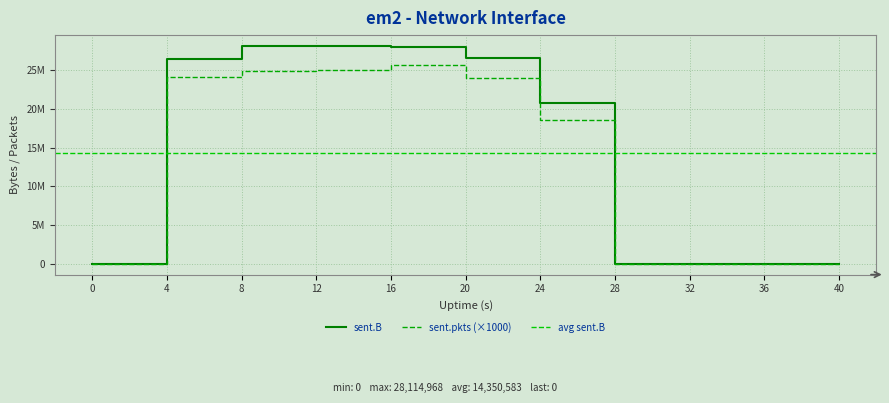

Reading left to right, what are all the values shown in this chart?

sent.B: 0	26369447	28114968	28057420	27947443	26552295	20814843	0	0	0	0
sent.pkts: 0	24105000	24876000	25004000	25684000	23933000	18602000	0	0	0	0